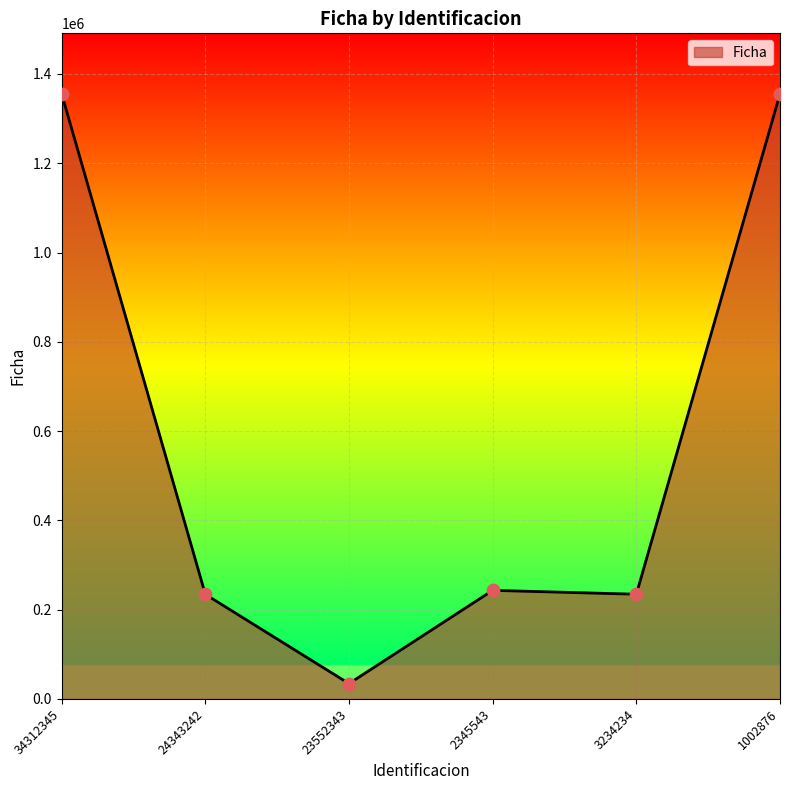

What is the ratio of the value at 3234234 to the value at 2345543?

1.0